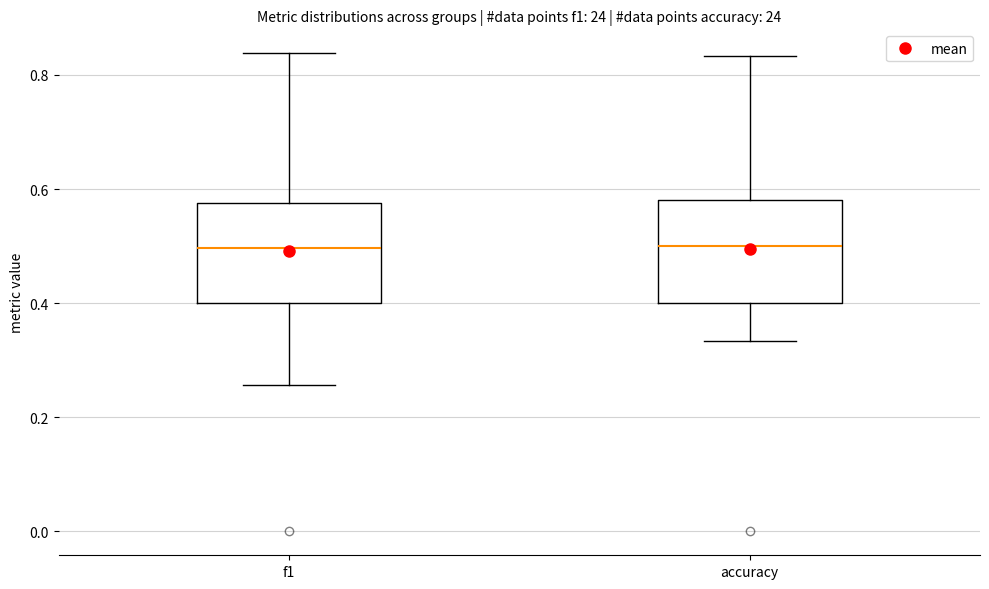

Reading left to right, read every box against the y-axis: the position of its median line, the range the box covers, and the ends of its whiskers. The values are not printed on the chart, so give them approximately, as read against the axis.

f1: median 0.50, box 0.40 to 0.58, whiskers 0.26 to 0.84
accuracy: median 0.50, box 0.40 to 0.58, whiskers 0.34 to 0.84